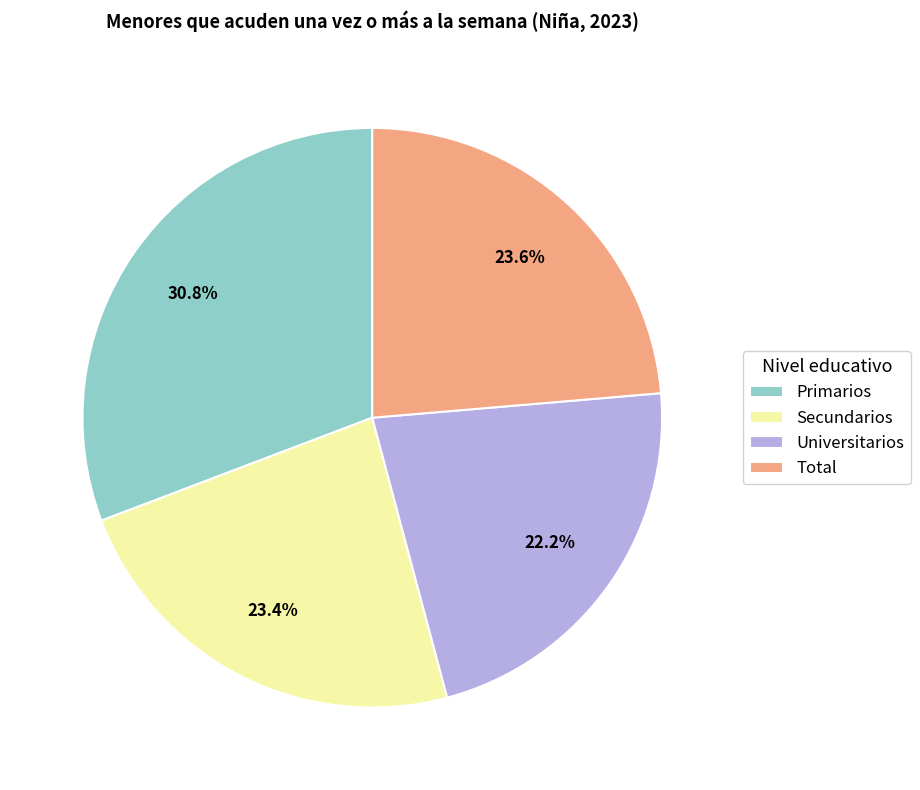

The Total slice represents 24% of the pie. True or false?

True